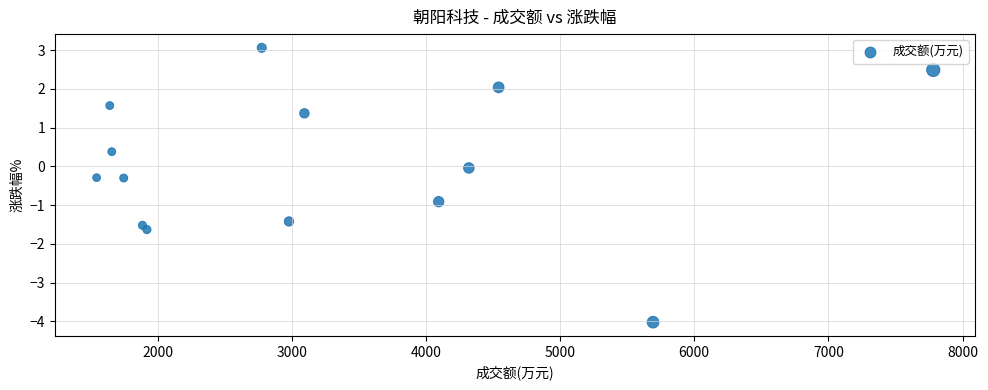

What is the range of X values (max minus min)?

6237.0